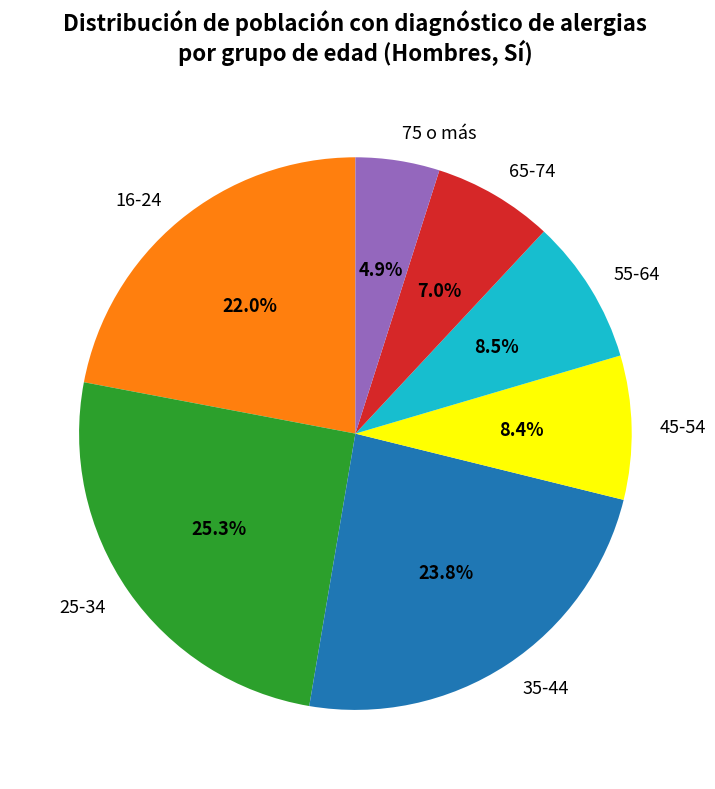

Count the number of slices in the pie.

7